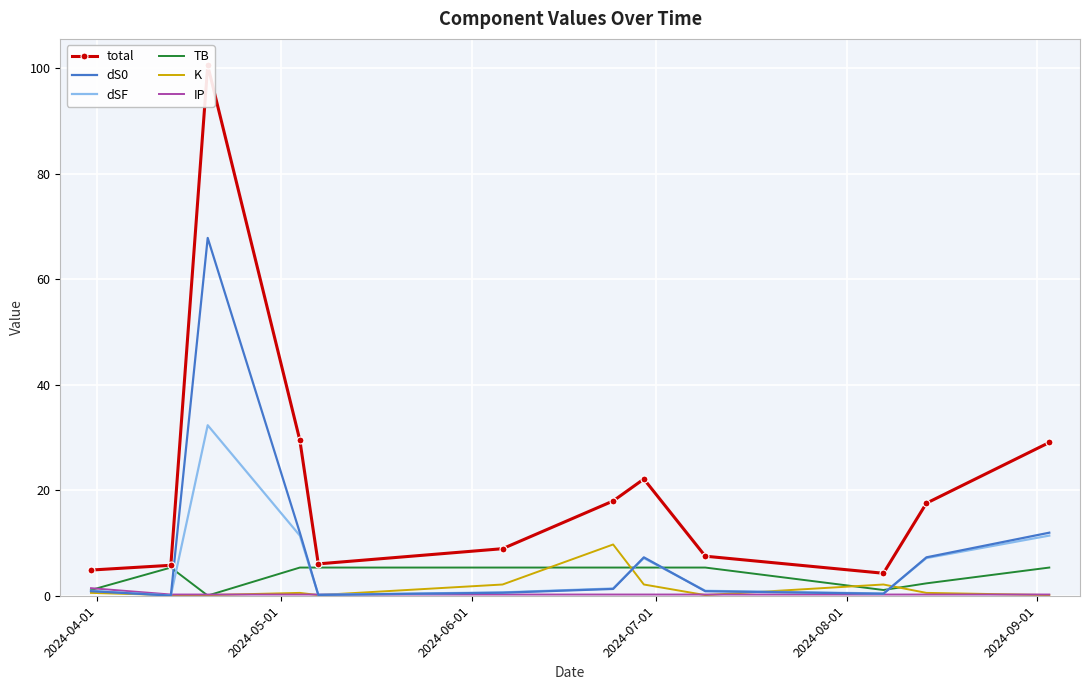

The value of TB at 10 is 4.1. True or false?

False